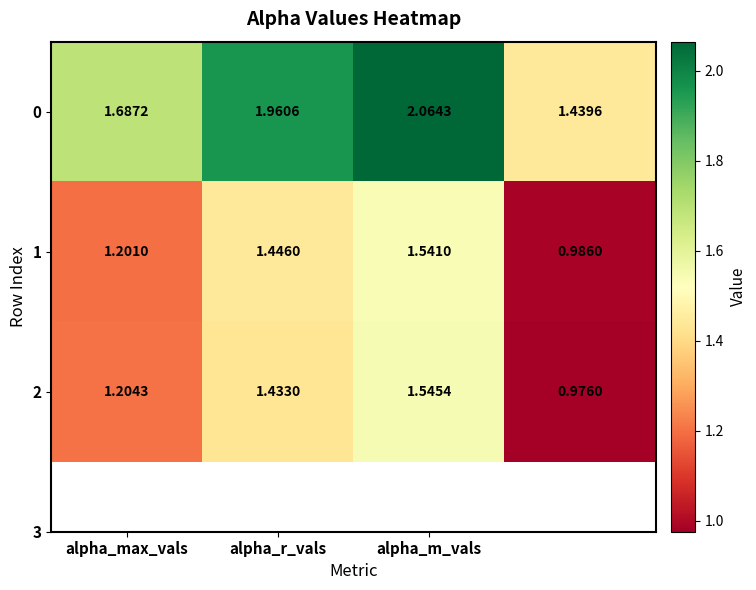

How many categories are shown in the chart?

4